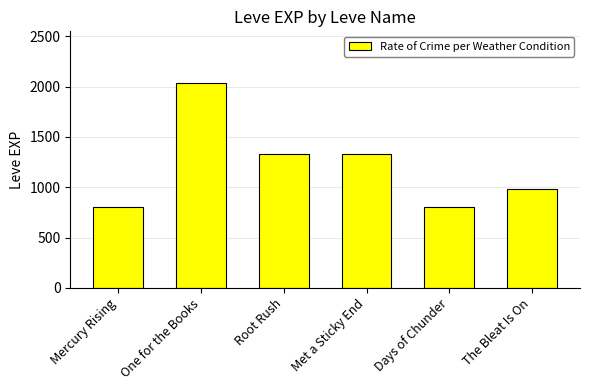

Is it true that the value at Days of Chunder is 1377?

False